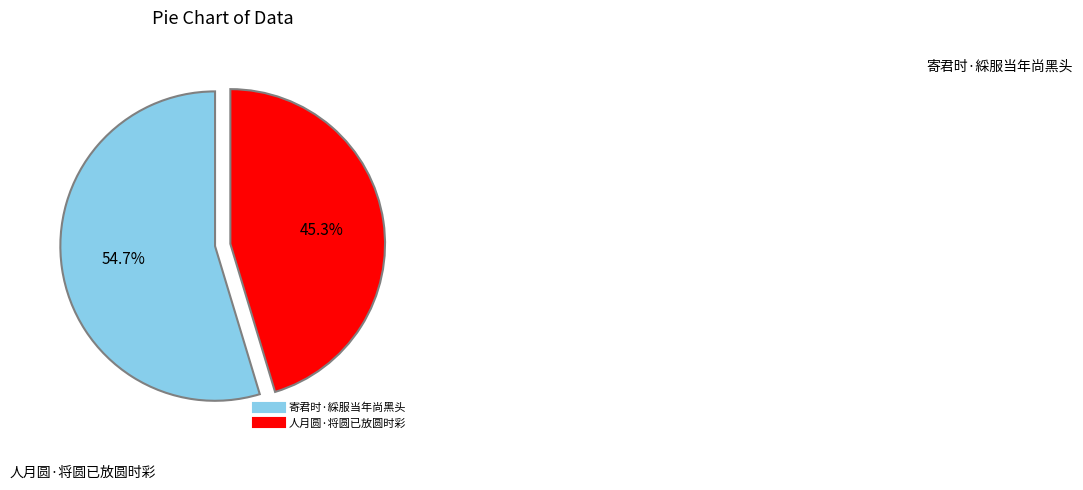

Which category accounts for the majority?

寄君时·綵服当年尚黑头